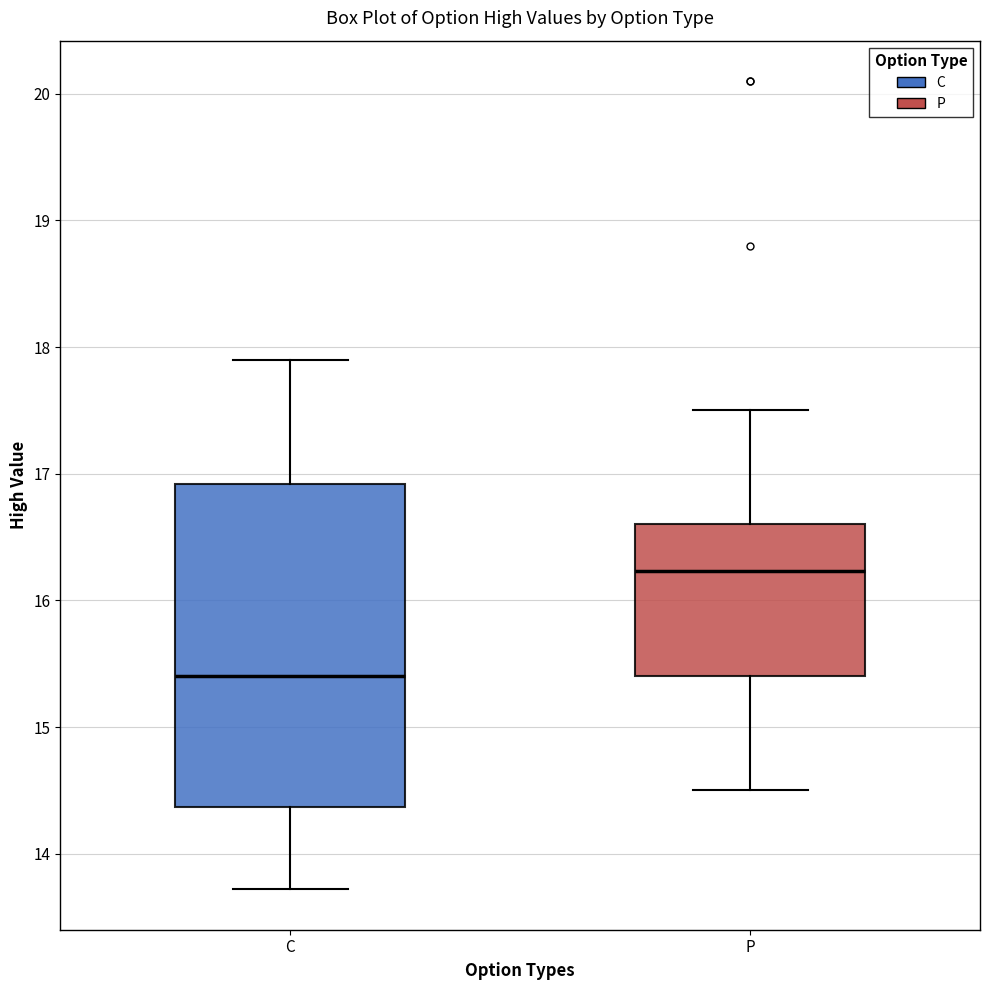

Which box's median line is the lowest?

C